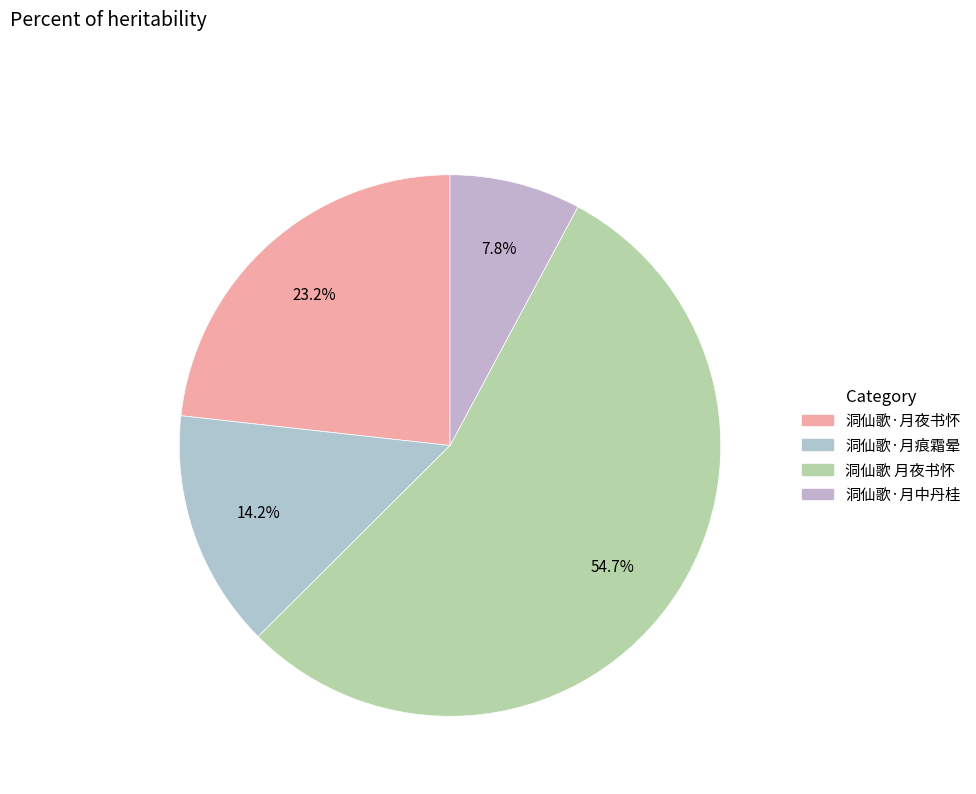

Combined, do 洞仙歌·月中丹桂 and 洞仙歌 月夜书怀 account for over 50%?

Yes